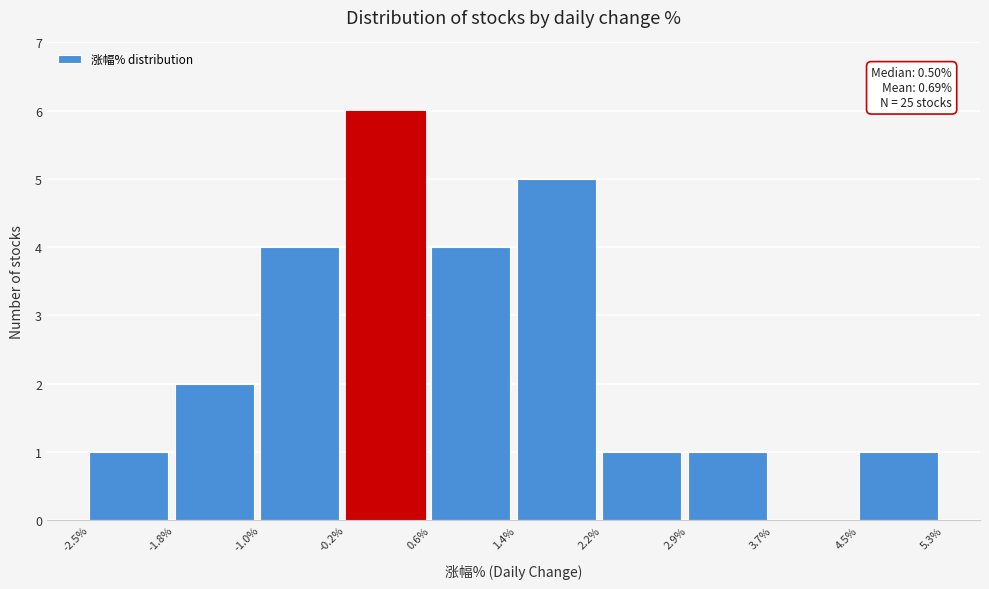

Over which range of the x-axis is the bar tallest?

-0.2% to 0.6%